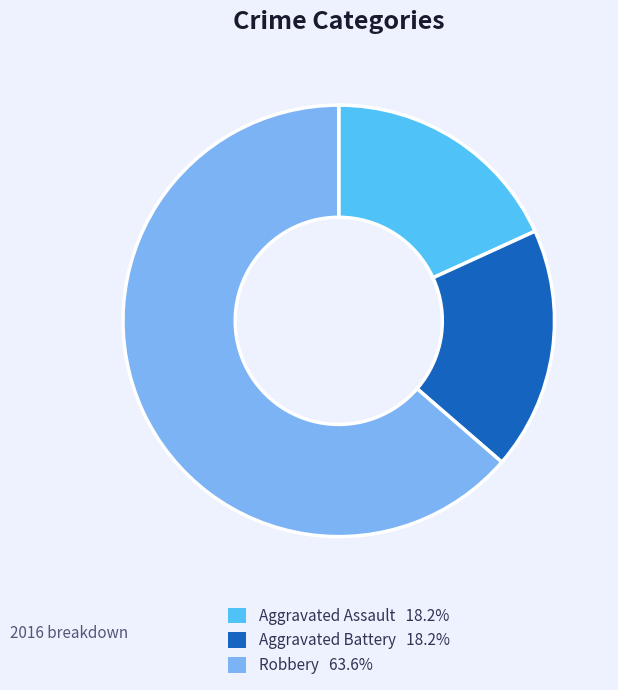

Which has a higher value, Robbery or Aggravated Battery?

Robbery